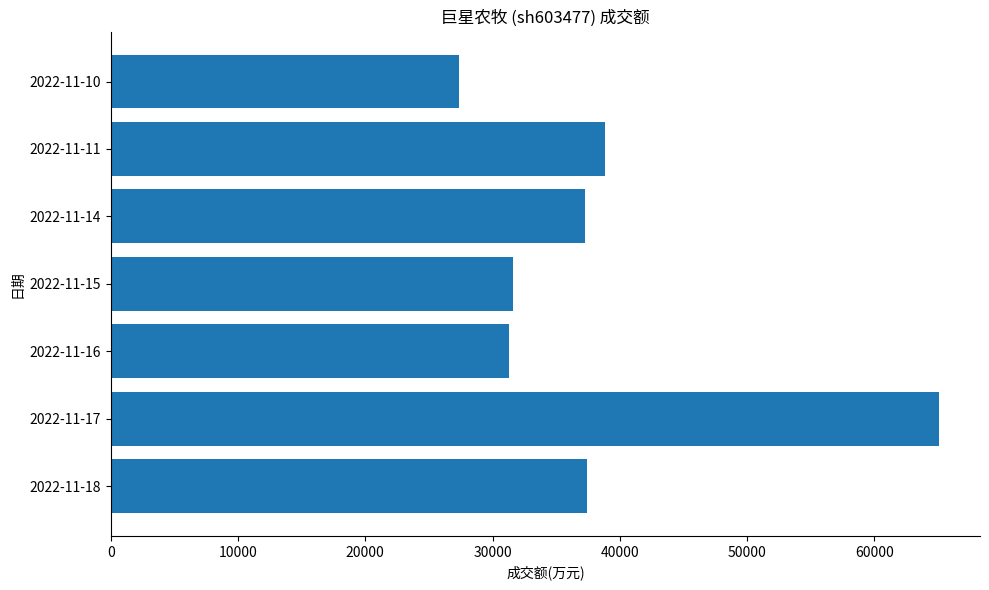

The value at 2022-11-17 is 17097. True or false?

False